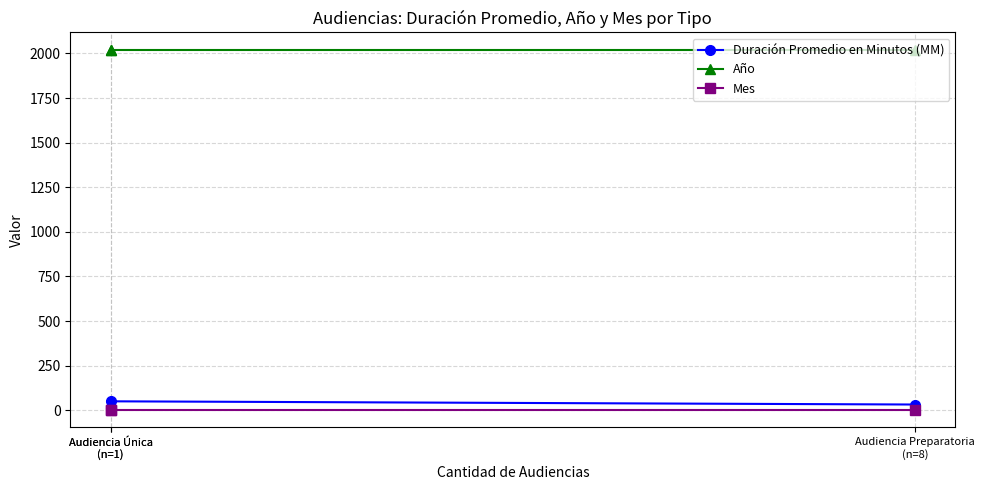

Which category has the highest value in the Mes series?

Audiencia Preparatoria
(n=8)